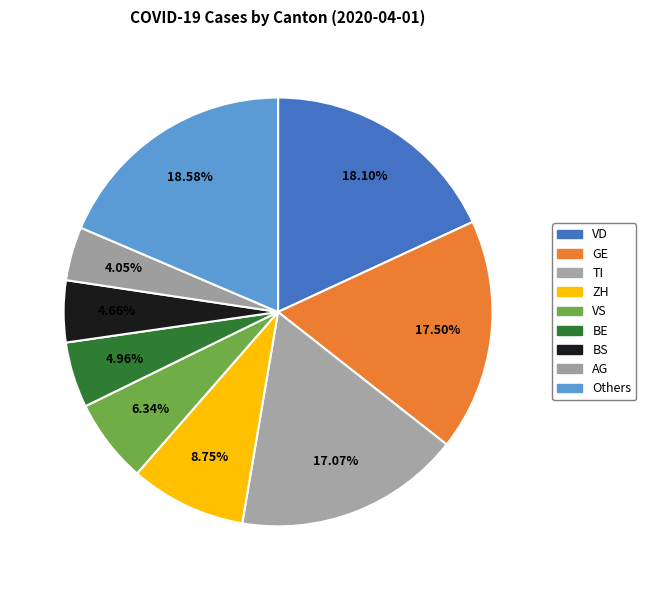

Does any single category account for the majority?

No